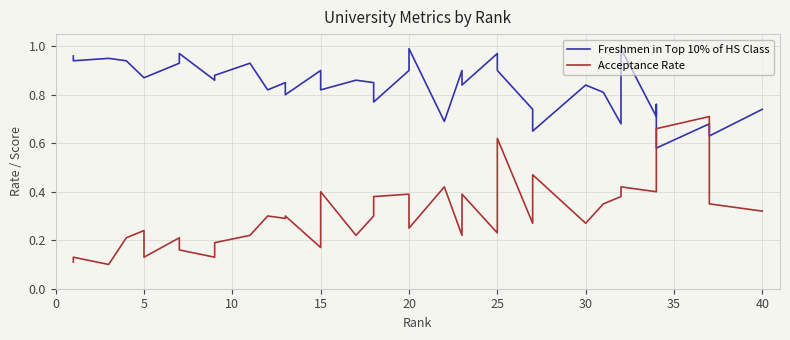

What is the value of the Freshmen in Top 10% of HS Class point at the 7th from the left?

0.9